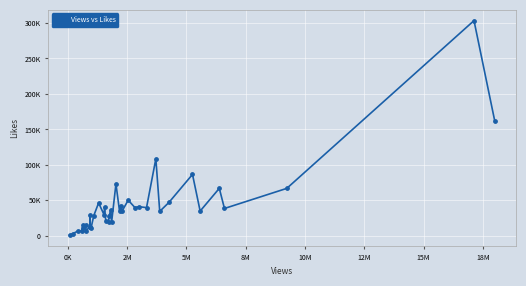

Is this an area chart (filled region under the line)?

No